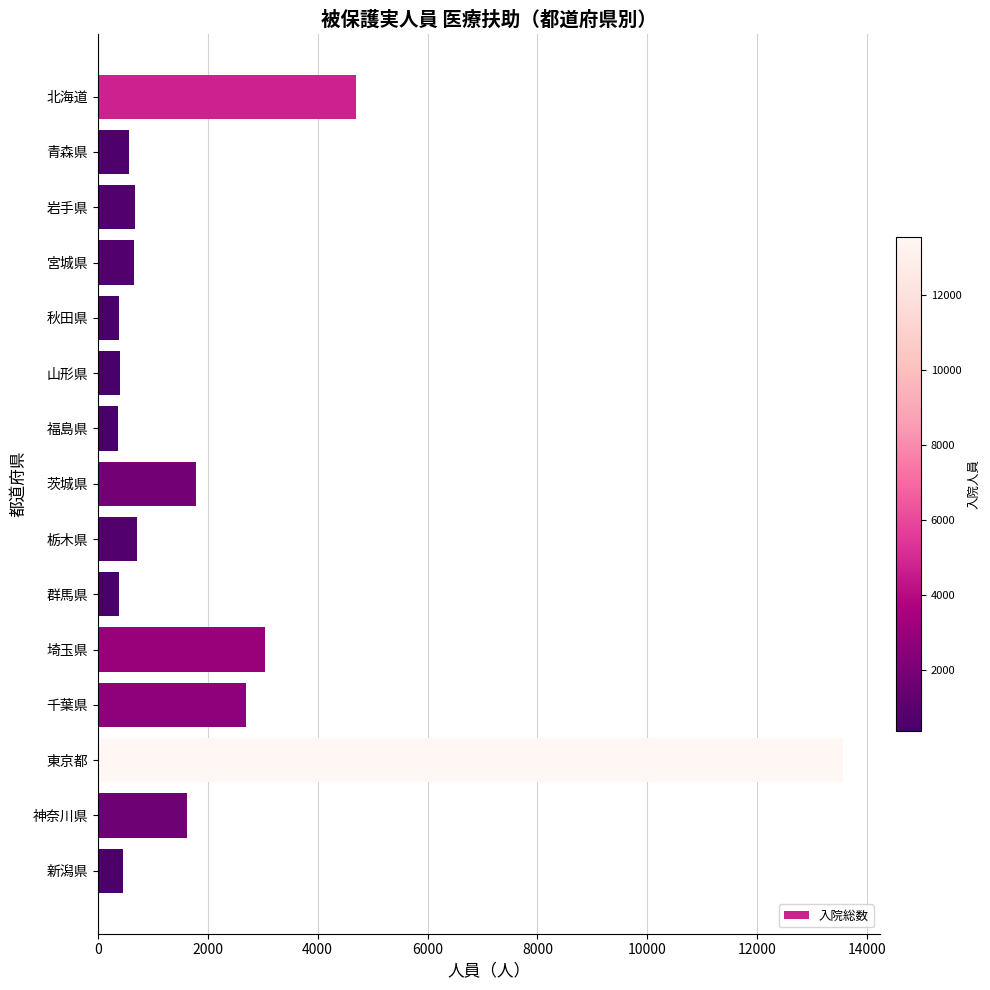

The value at 東京都 is 13553. True or false?

True